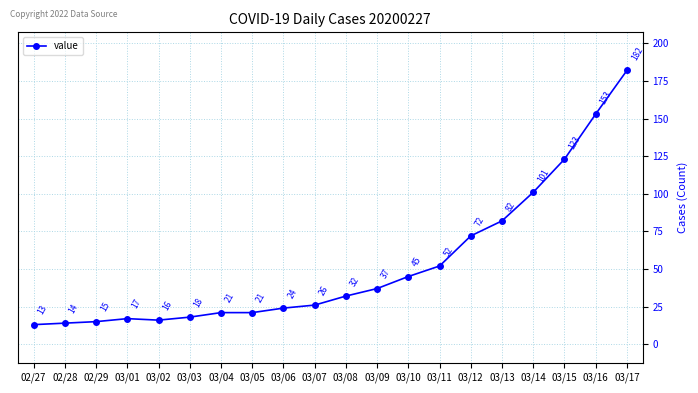

At which category does the data reach its first local valley?

03/02